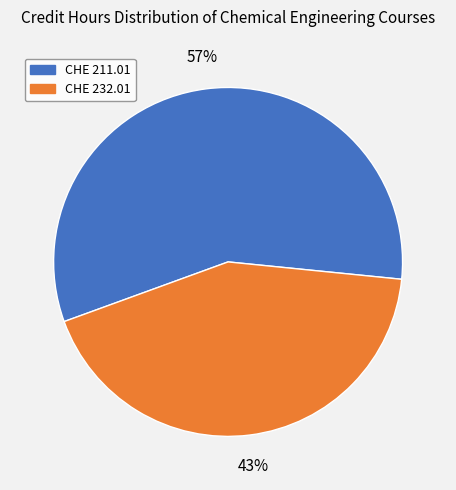

To the nearest percent, what is the combined percentage of CHE 211.01 and CHE 232.01?

100%